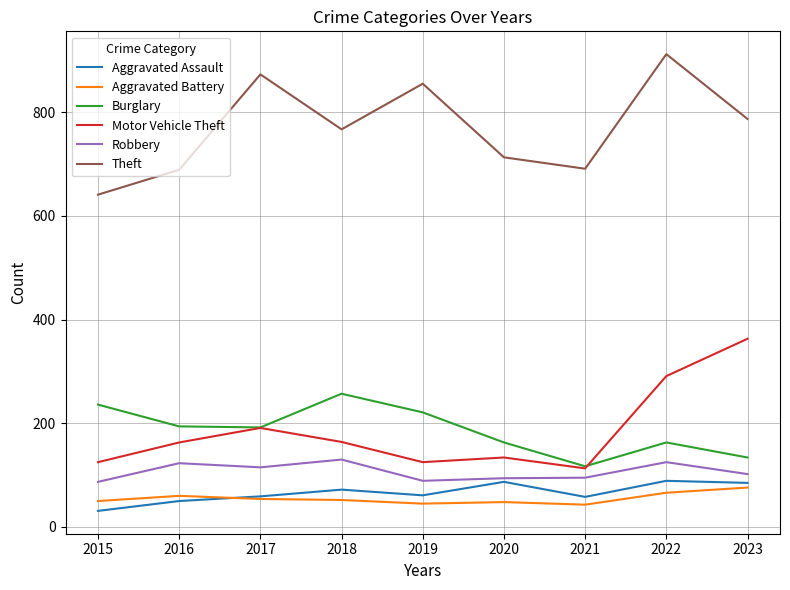

True or false: Burglary has more than 2 points higher than both neighbors.

False